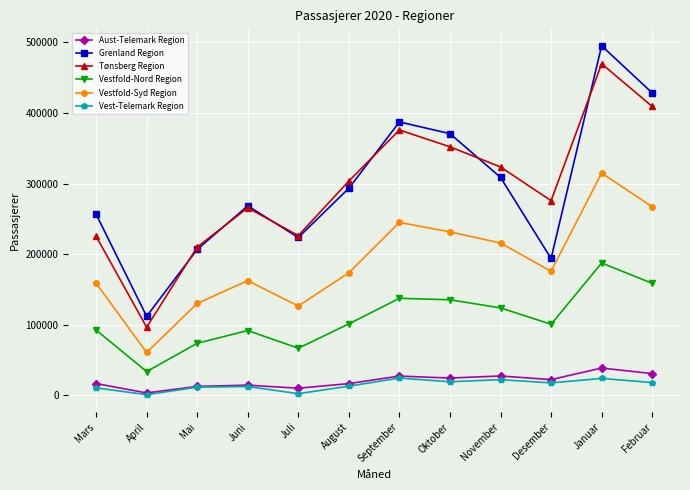

What is the minimum value for Aust-Telemark Region?

3618